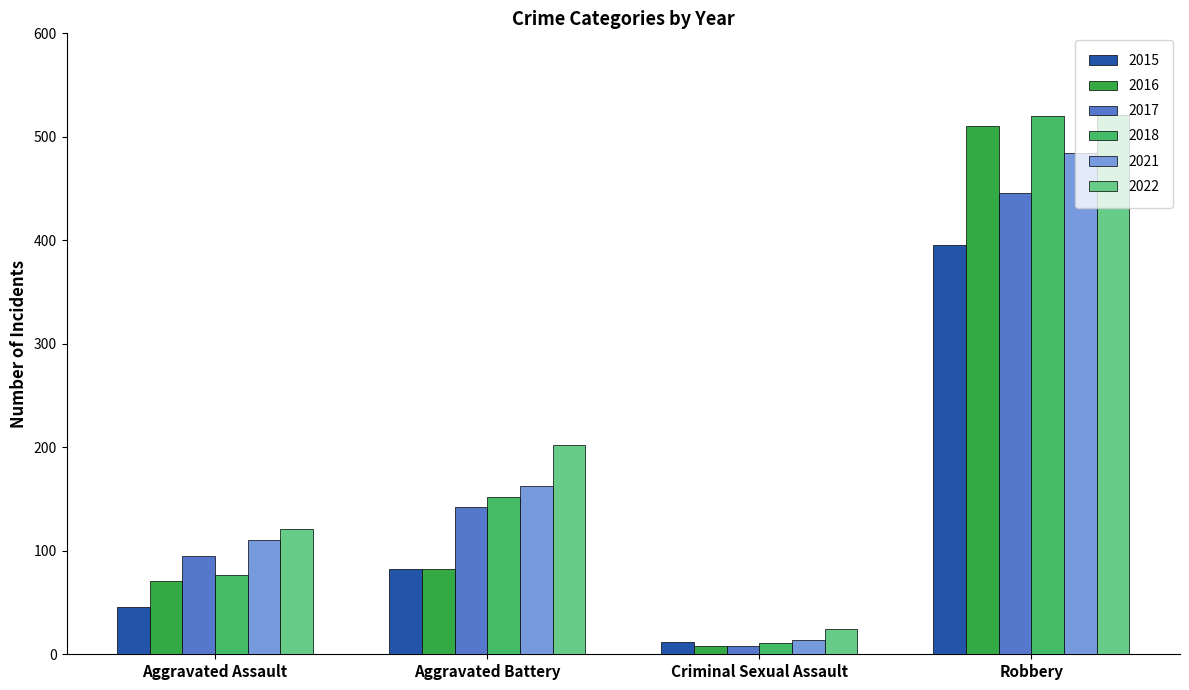

Rank the categories by 2021 value from highest to lowest.

Robbery, Aggravated Battery, Aggravated Assault, Criminal Sexual Assault